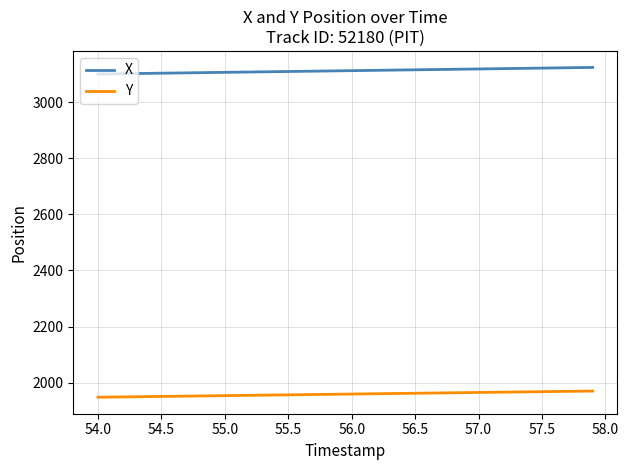

How many series are shown in this chart?

2